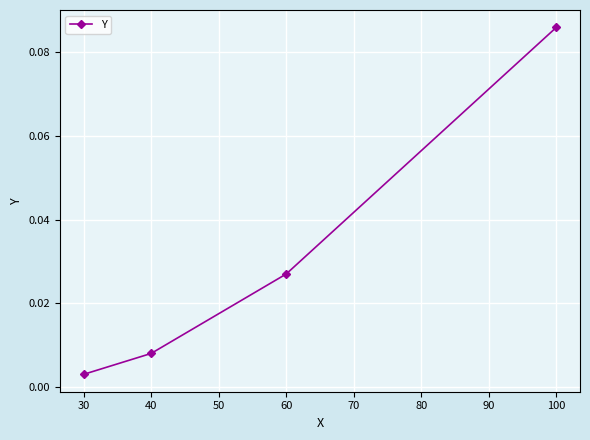

How many series are shown in this chart?

1